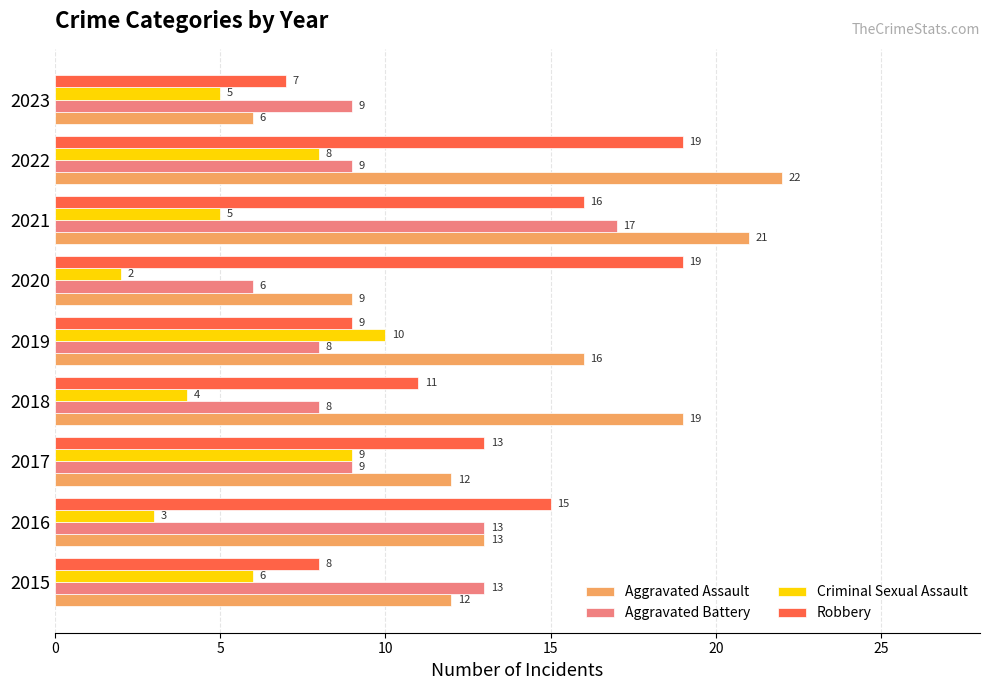

At how many categories does at least one series exceed 2?

9